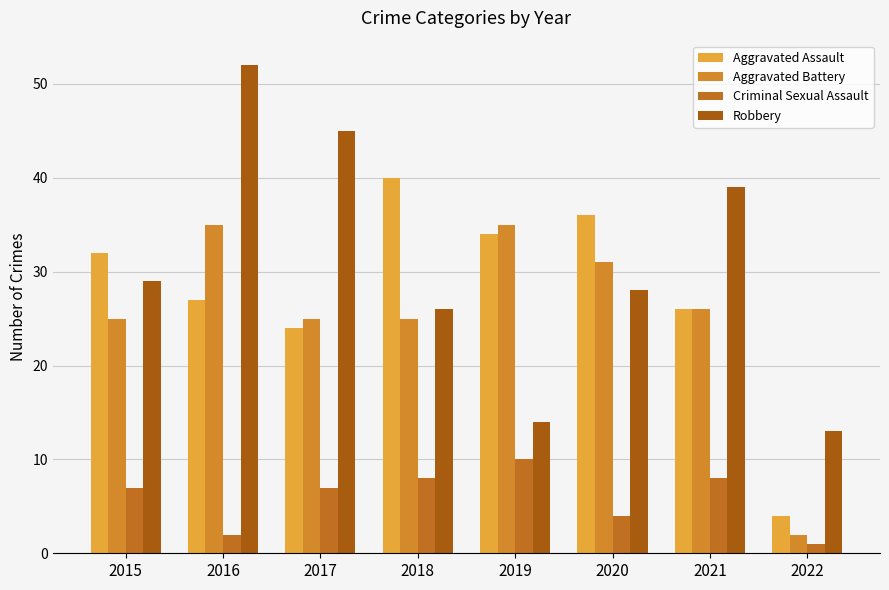

Is the value of Criminal Sexual Assault at 2022 greater than the value of Aggravated Assault at 2019?

No